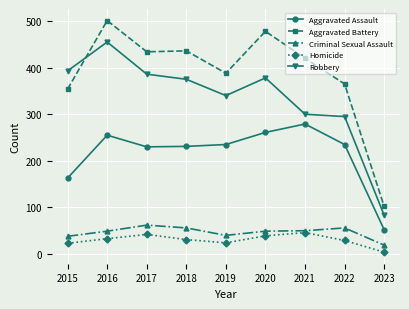

What are all the series names shown in the legend?

Aggravated Assault, Aggravated Battery, Criminal Sexual Assault, Homicide, Robbery